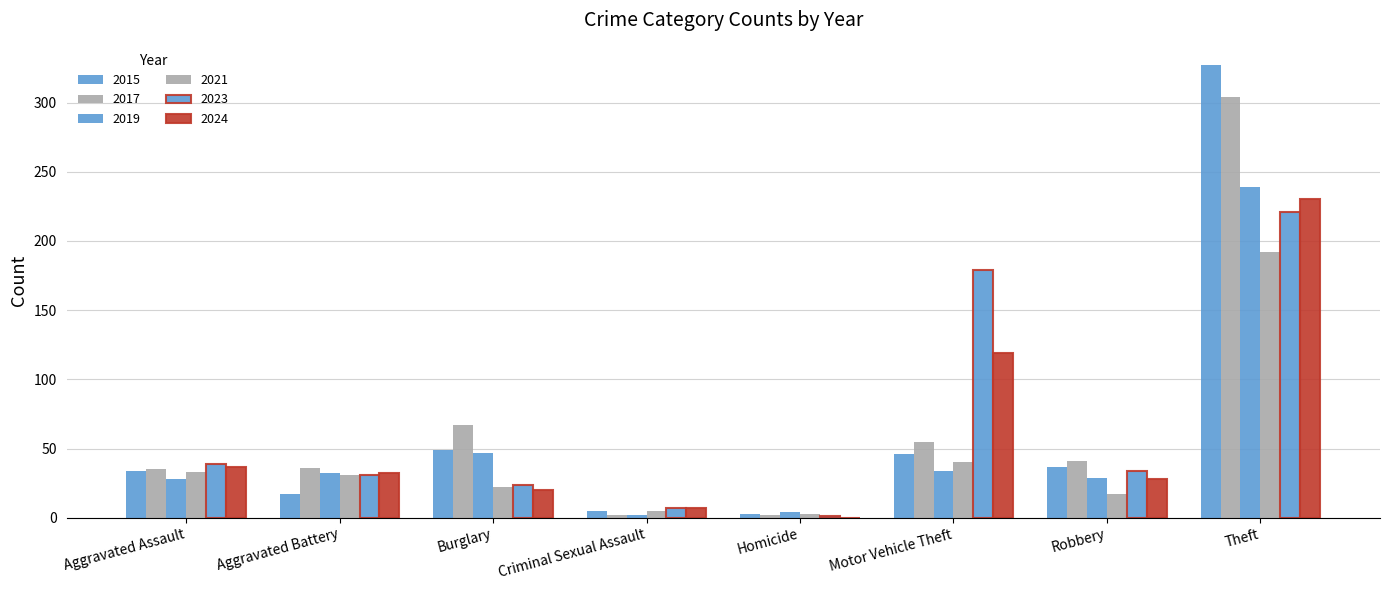

What is the approximate value of 2015 at Robbery, to the nearest 50?

50